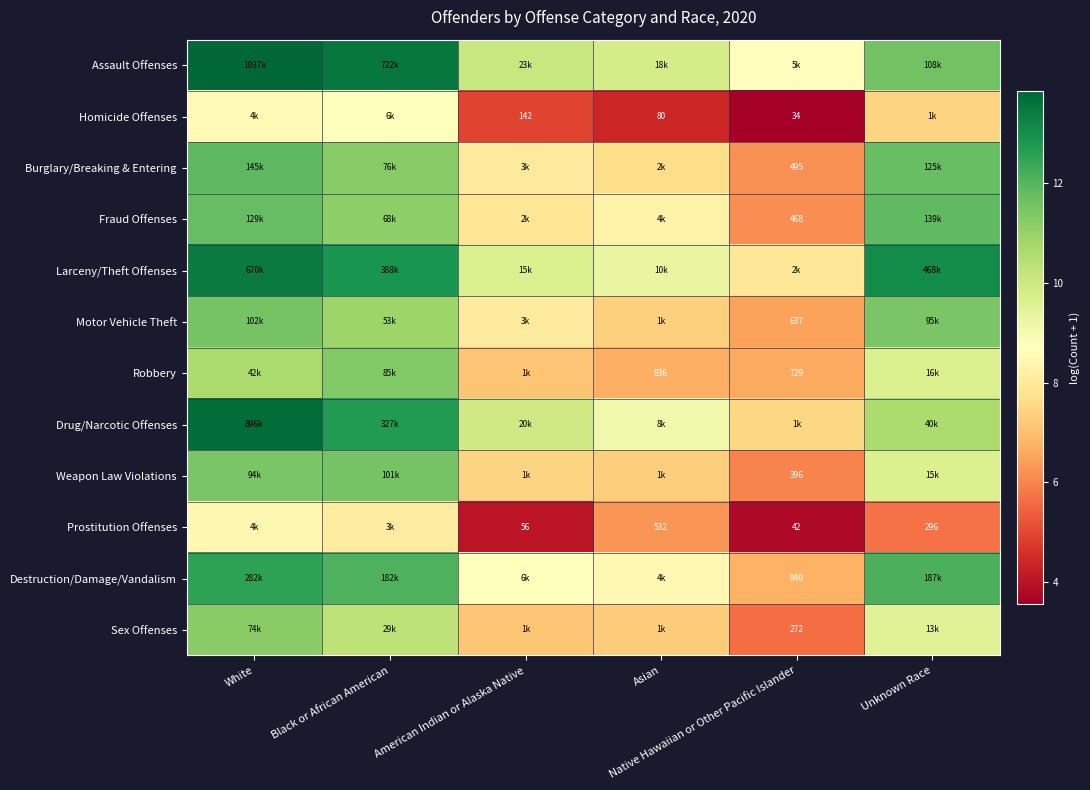

List the series in order of their peak value, highest first.

Assault Offenses, Drug/Narcotic Offenses, Larceny/Theft Offenses, Destruction/Damage/Vandalism, Burglary/Breaking & Entering, Fraud Offenses, Motor Vehicle Theft, Weapon Law Violations, Robbery, Sex Offenses, Homicide Offenses, Prostitution Offenses